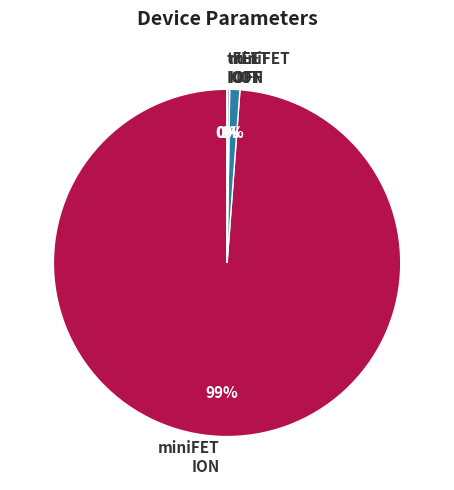

Does miniFET ION represent more than half of the total?

Yes